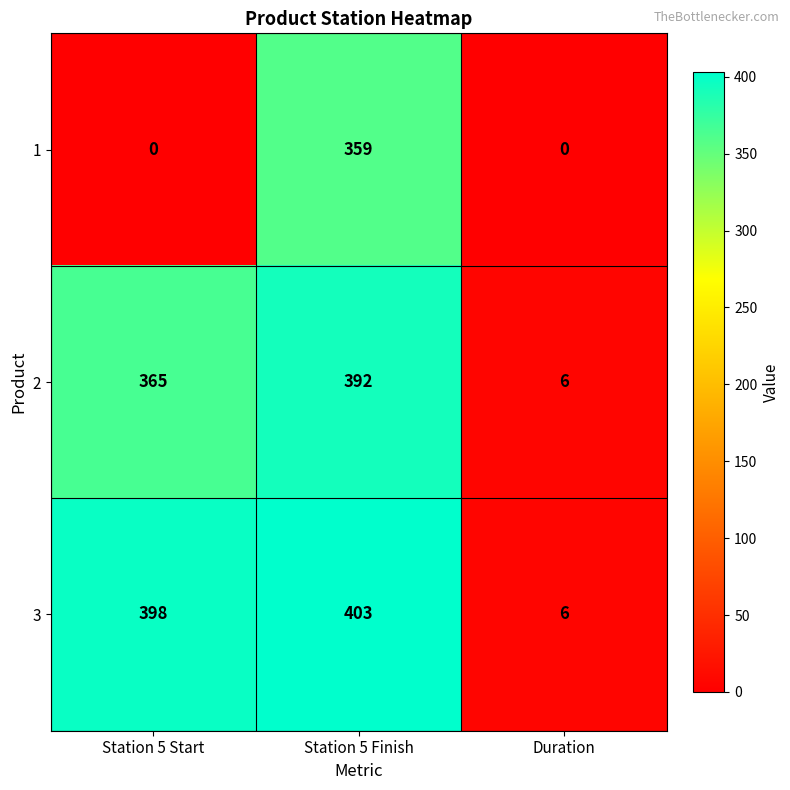

How many series are shown in this chart?

3